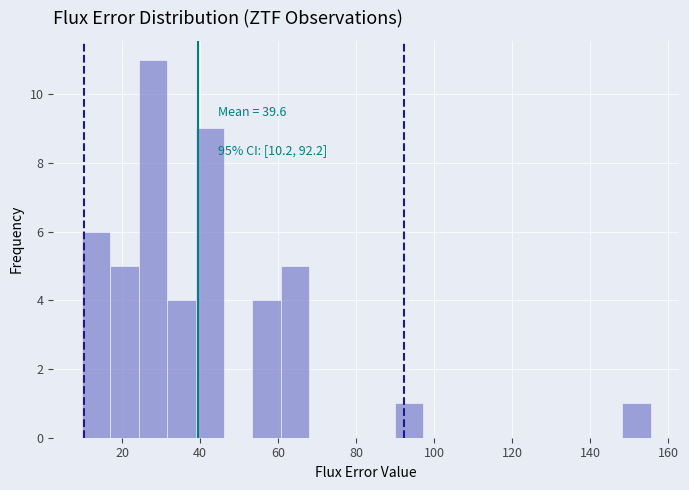

Around what value on the x-axis is the tallest bar? Give the approximate position of its centre, as read against the axis.

28